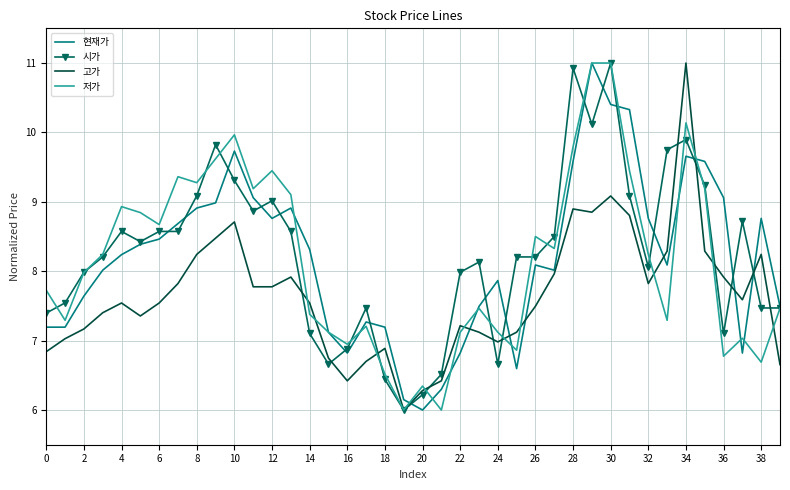

What is the lowest value of the 고가 series?

6.0